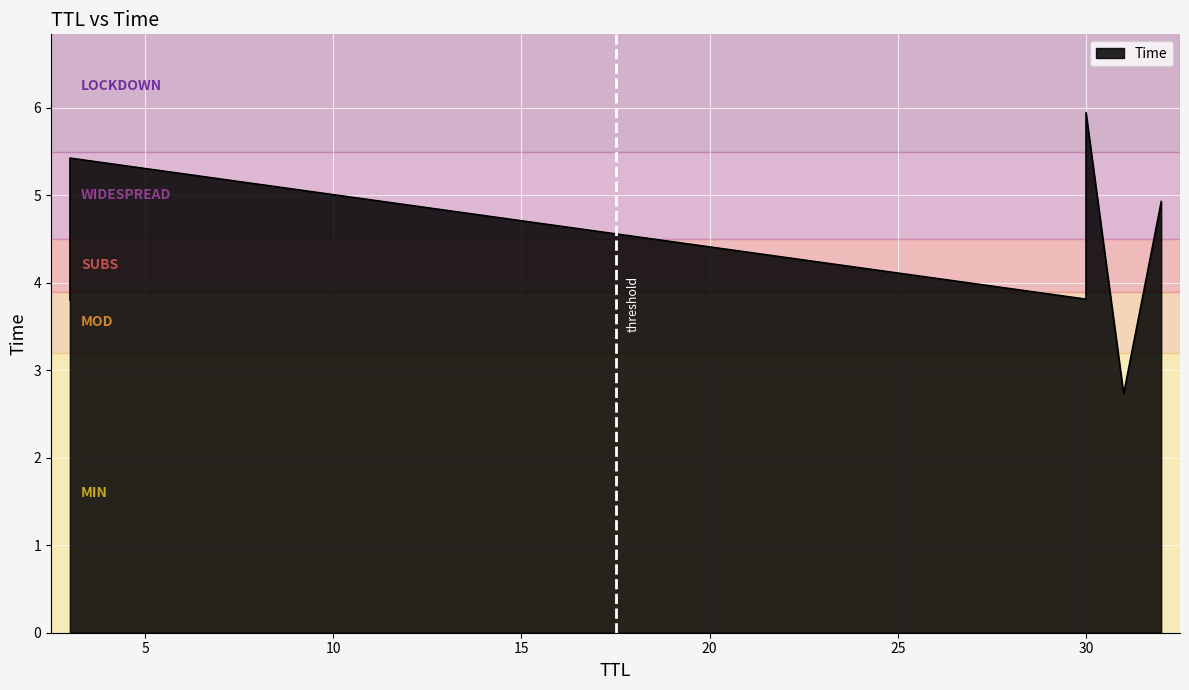

Rank the categories by value from lowest to highest.

31, 3, 30, 32, 3, 30